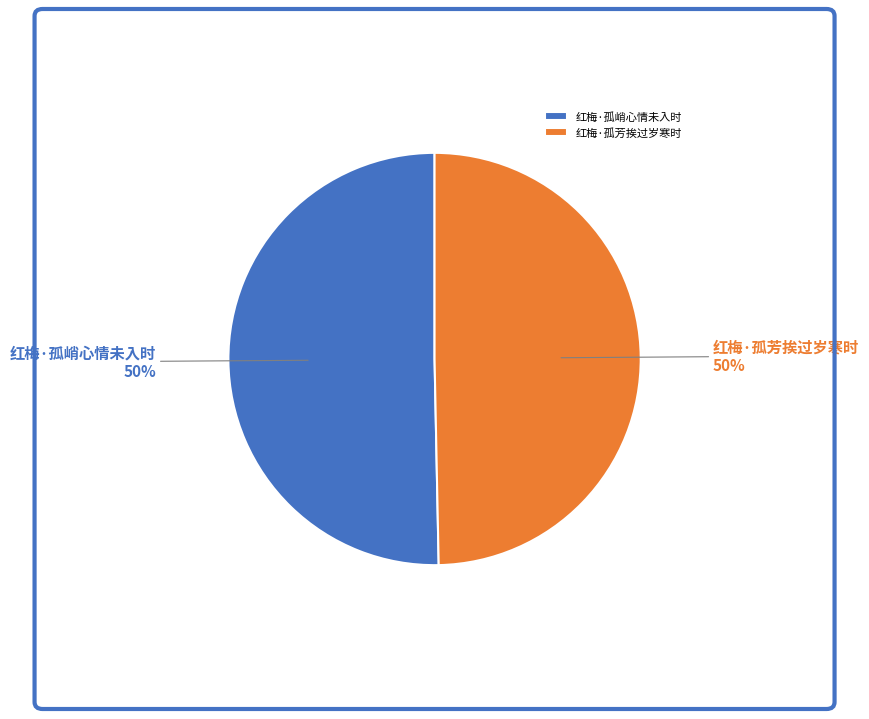

Count the number of slices in the pie.

2